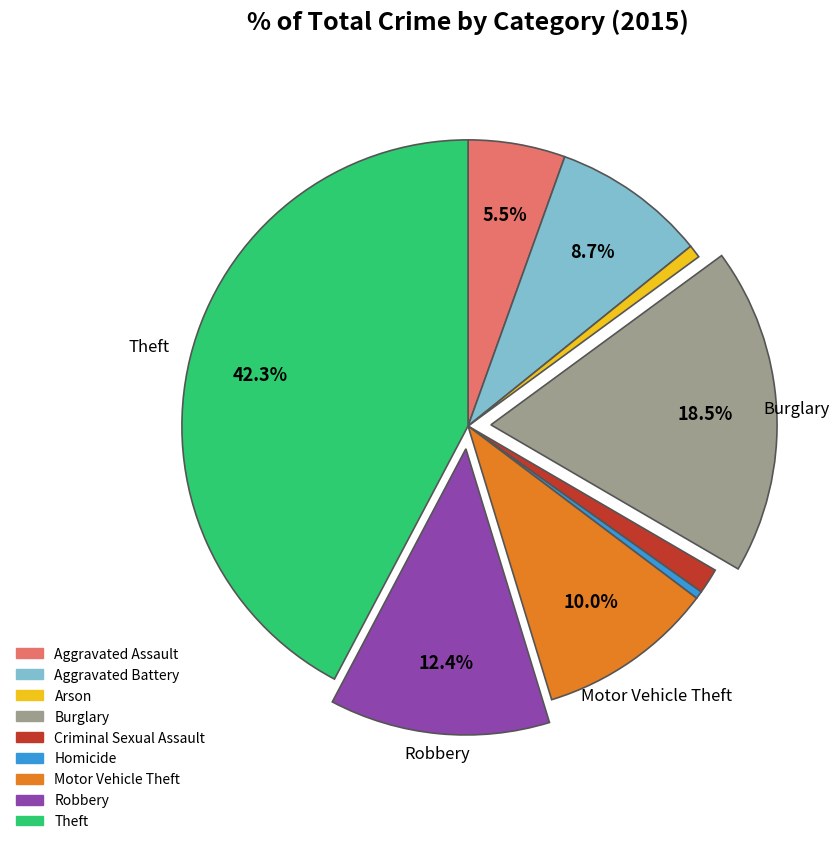

To the nearest percent, what is the difference between the largest and smallest slice percentages?

42%